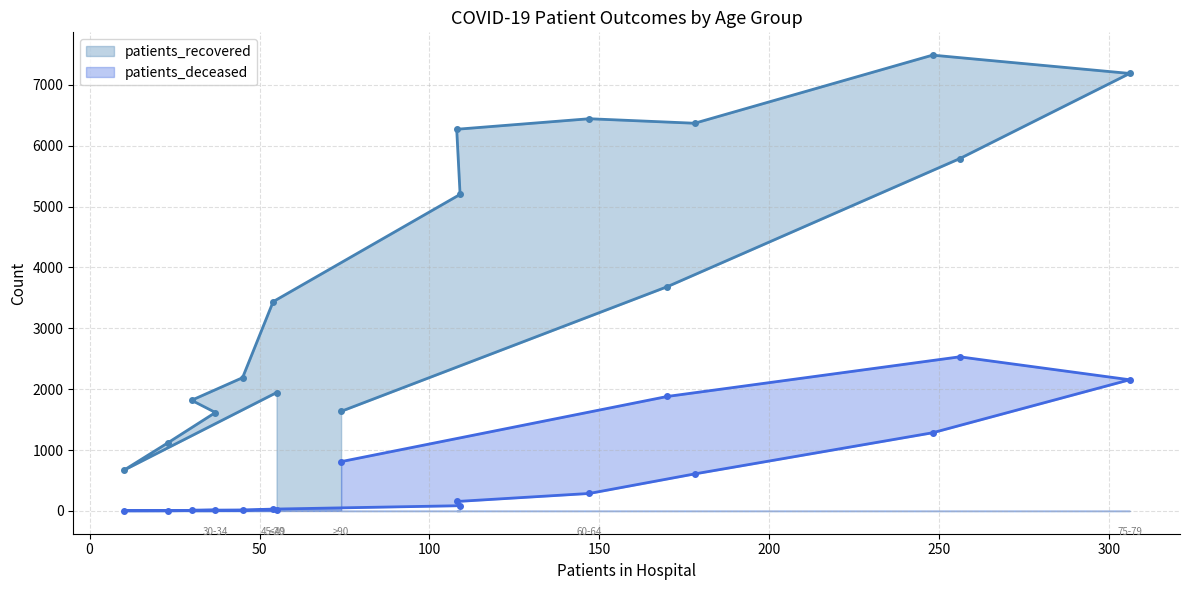

Is it true that patients_recovered equals 8995 at 55-59?

False